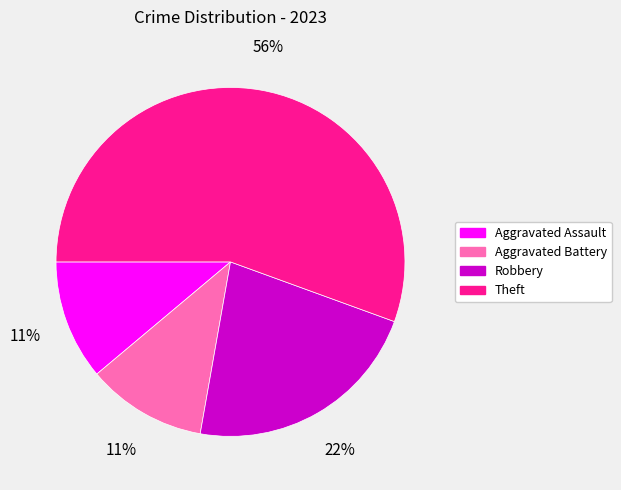

To the nearest percent, what is the combined percentage of Aggravated Assault and Aggravated Battery?

22%